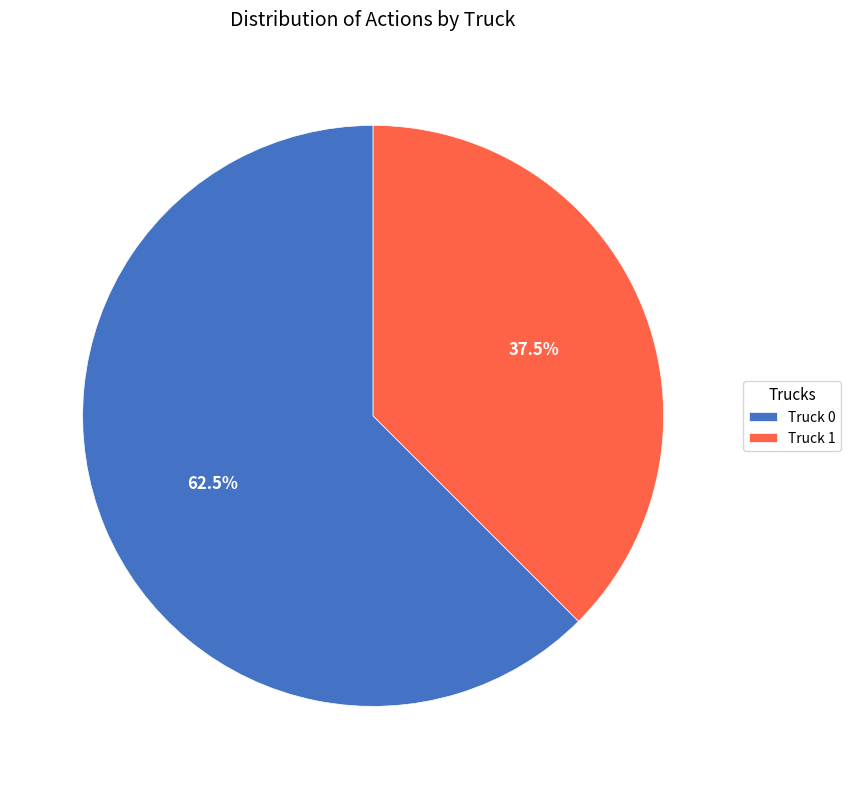

Rank the categories by value from highest to lowest.

Truck 0, Truck 1